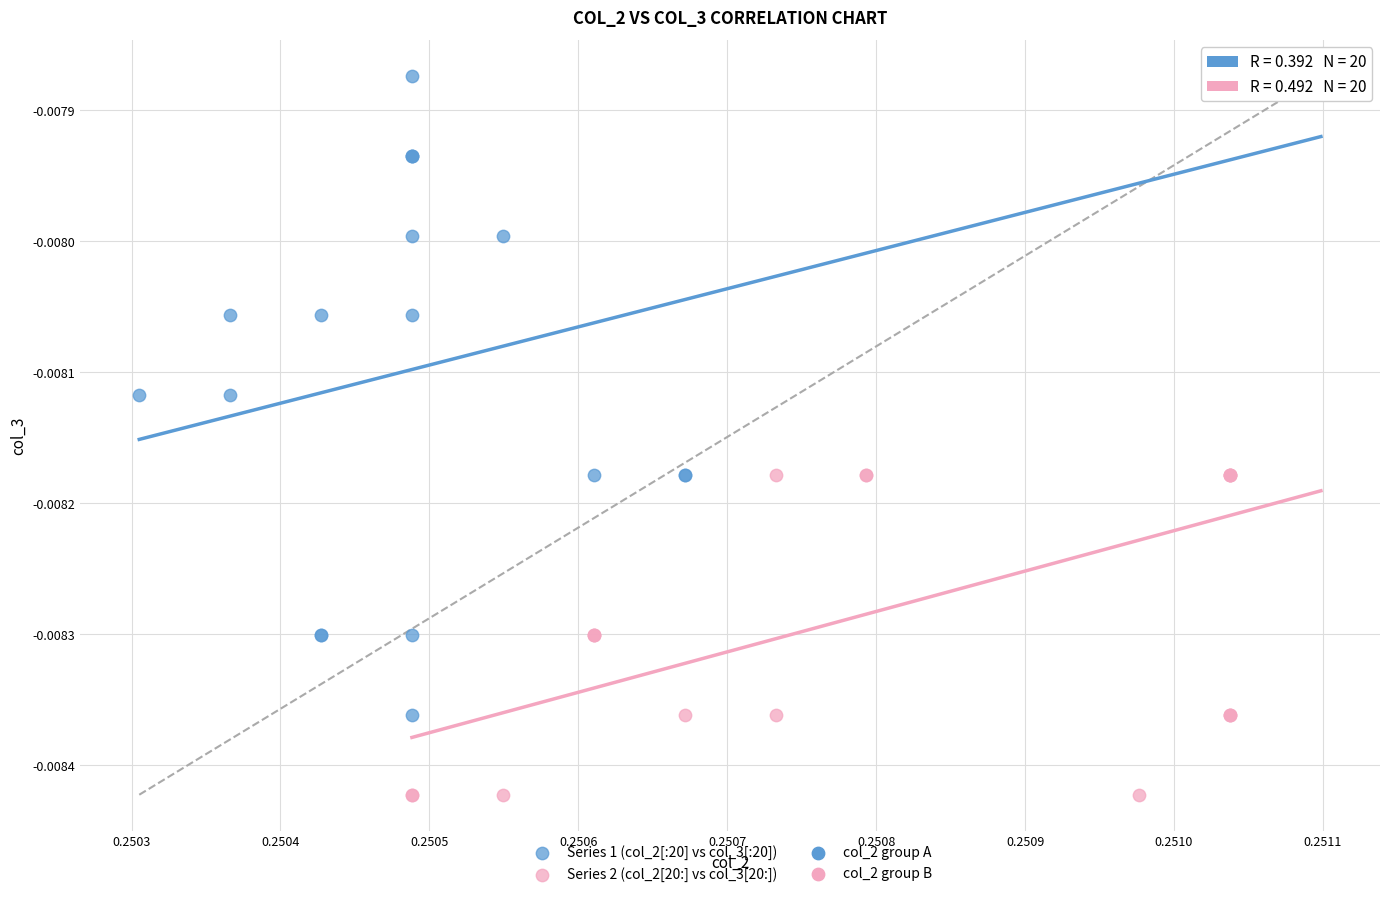

Which series contains the lowest Y value?

Series 2 (col_2[20:] vs col_3[20:])